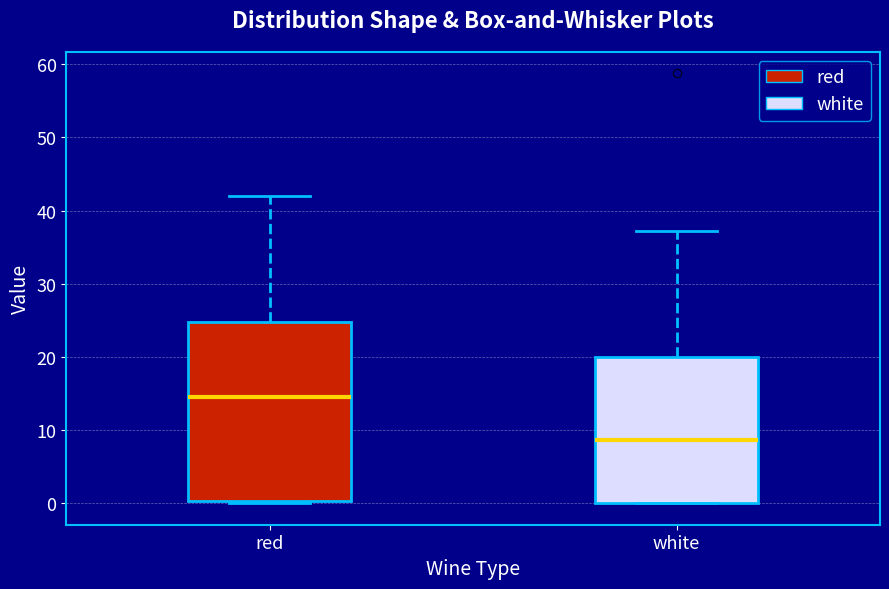

Reading left to right, read every box against the y-axis: the position of its median line, the range the box covers, and the ends of its whiskers. The values are not printed on the chart, so give them approximately, as read against the axis.

red: median 15, box 0 to 25, whiskers 0 (just below the box's lower edge) to 42
white: median 9, box 0 to 20, whiskers 0 to 37